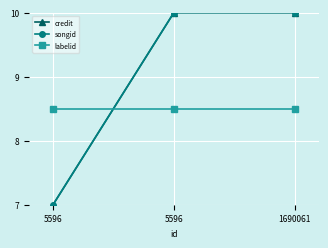

Does the chart have visible grid lines?

Yes